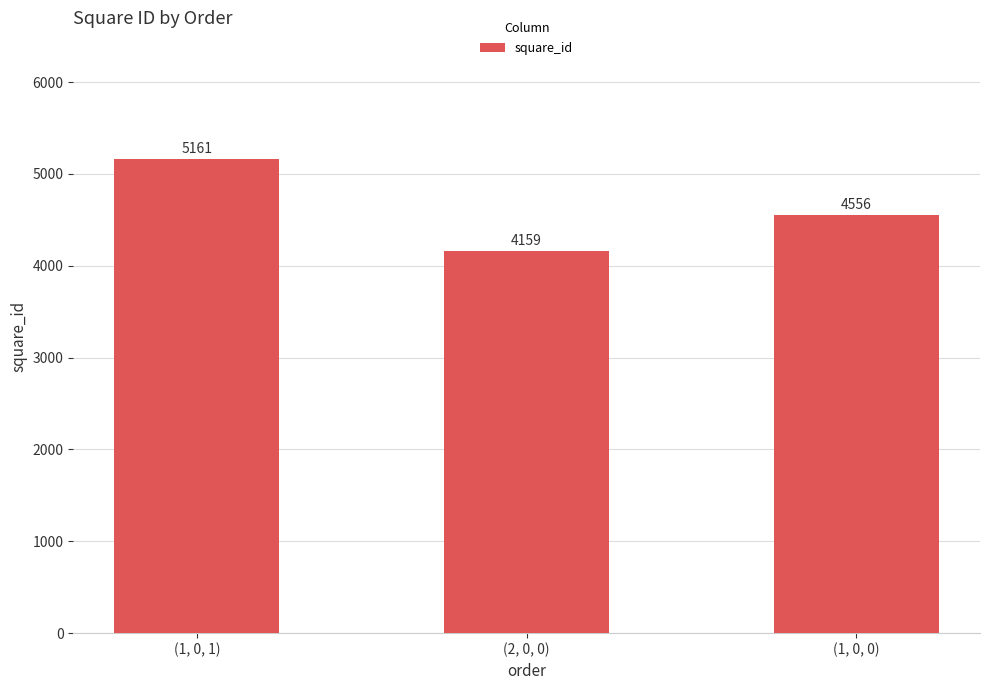

What is the ratio of the value at (2, 0, 0) to the value at (1, 0, 1)?

0.8